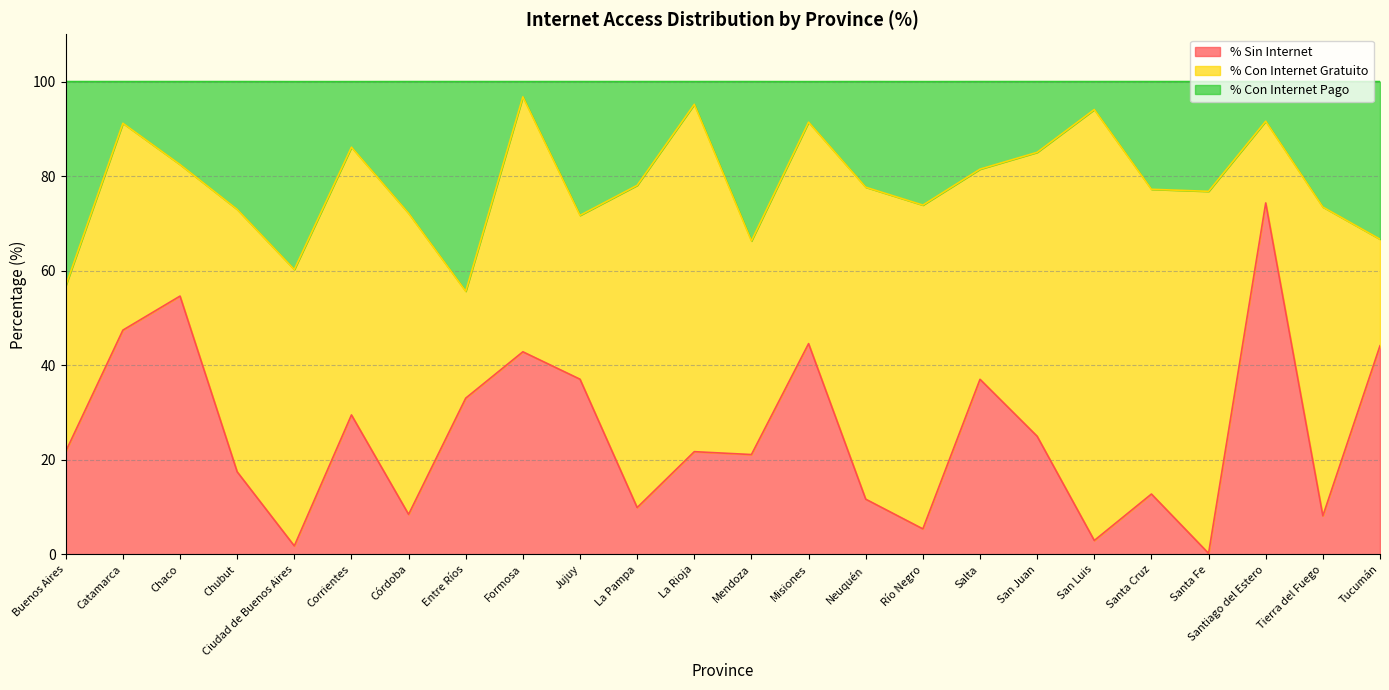

What is the difference between the maximum and second lowest values in the % Sin Internet series?

72.5